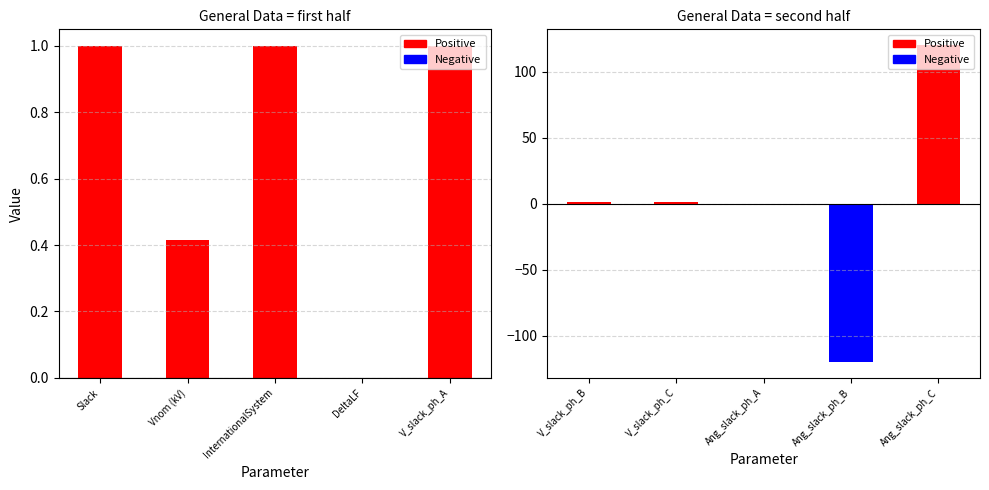

How many negative values does the Negative series have?

1